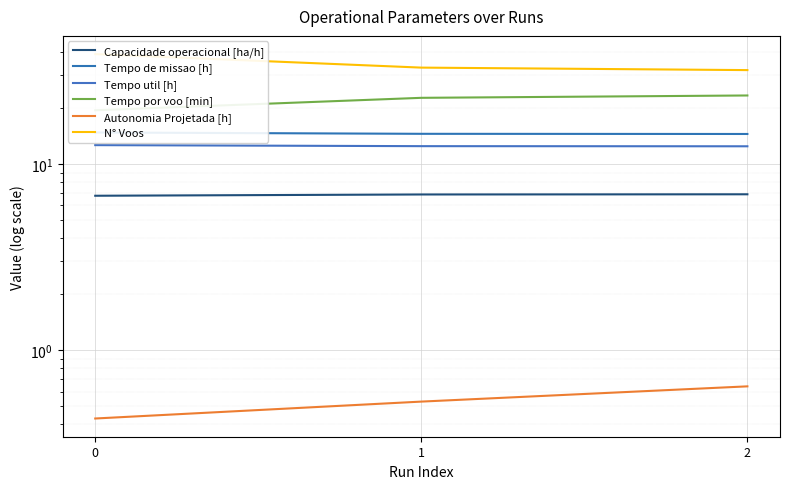

What is the sum of all Capacidade operacional [ha/h] values?

20.5